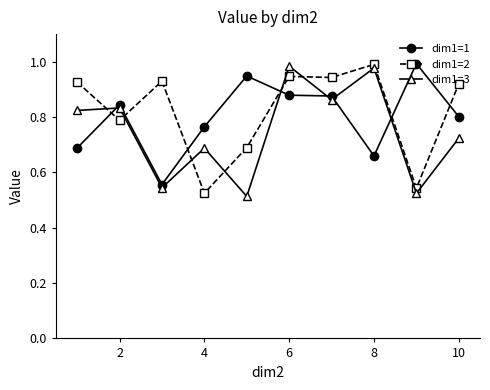

At how many categories does at least one series exceed 0?

10